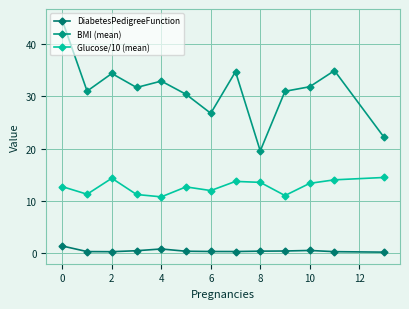

Does the chart have visible grid lines?

Yes